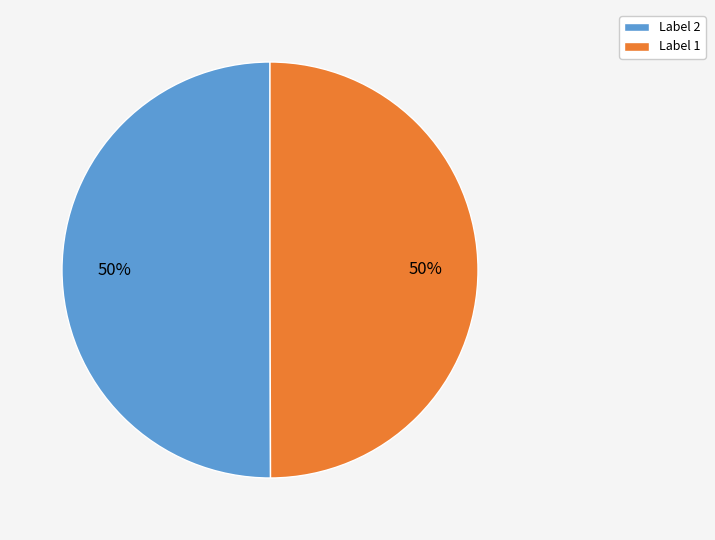

The Label 2 slice represents 64% of the pie. True or false?

False